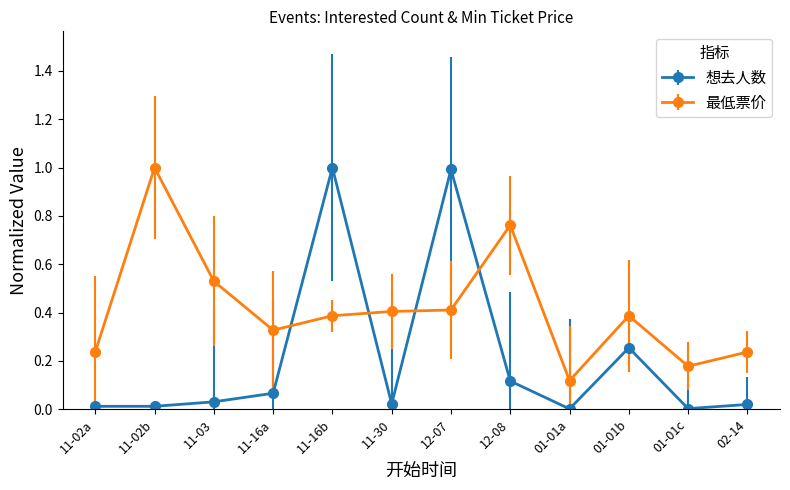

At 11-30, list the series in order from smallest to largest.

想去人数, 最低票价